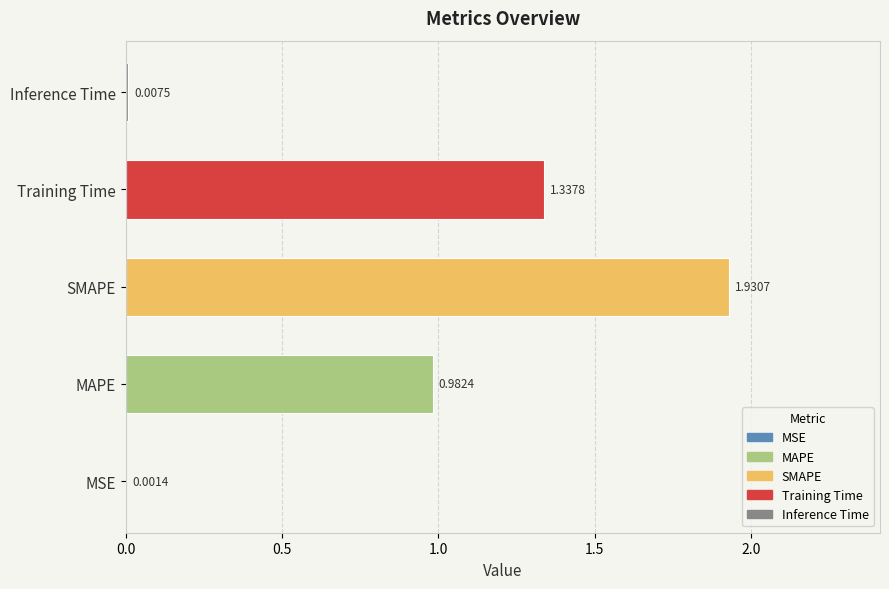

At which category does the chart reach its peak across all series?

SMAPE